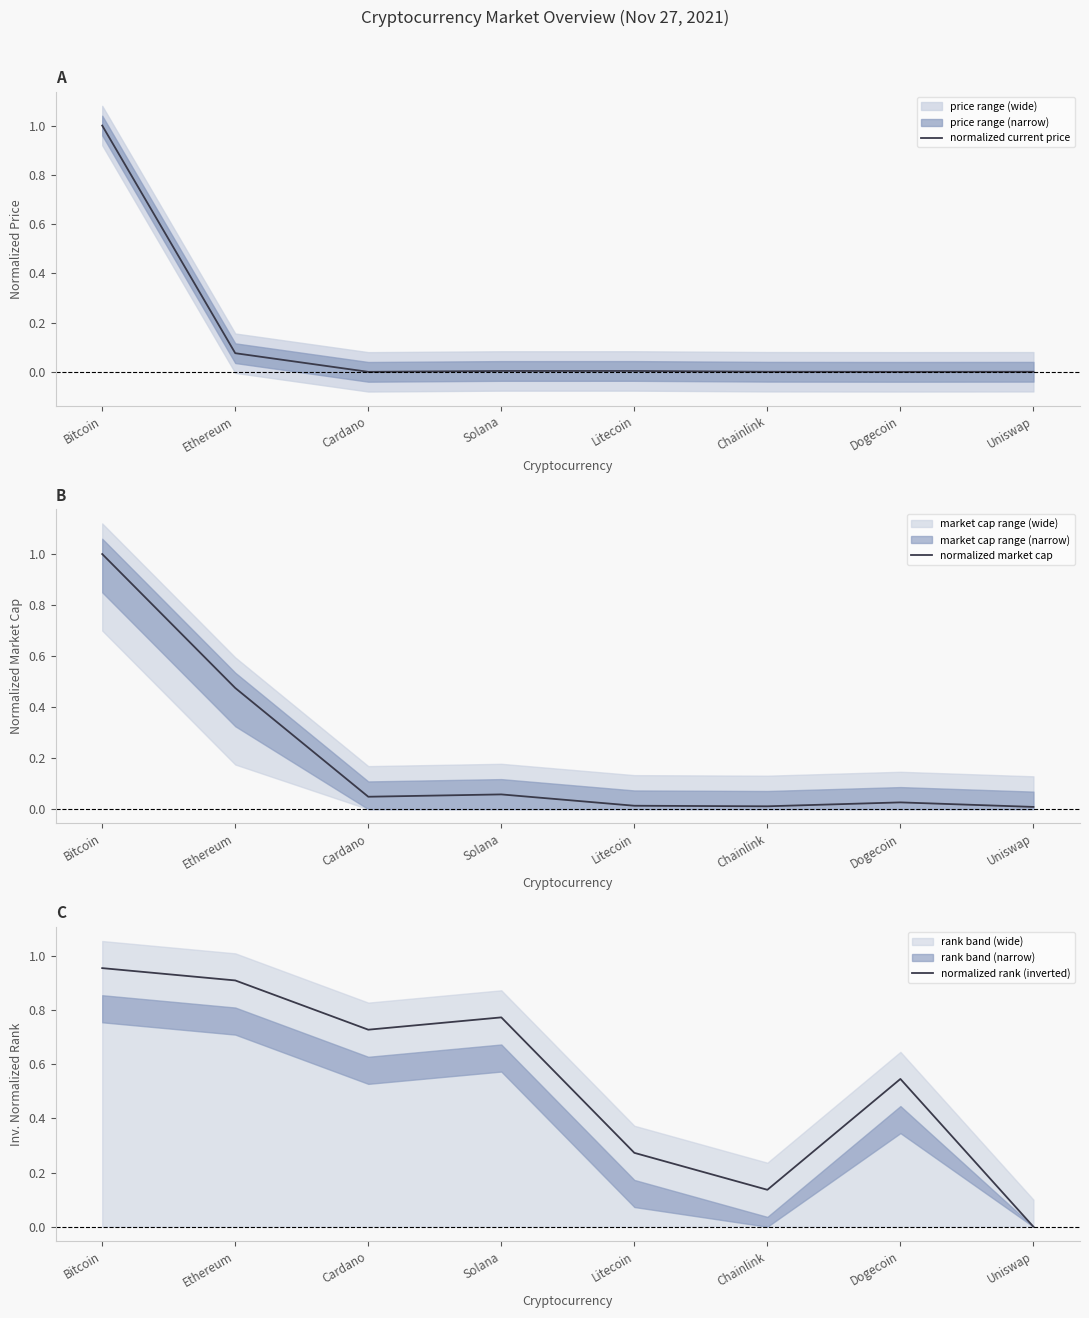

What is the maximum value for normalized market cap?

1.0